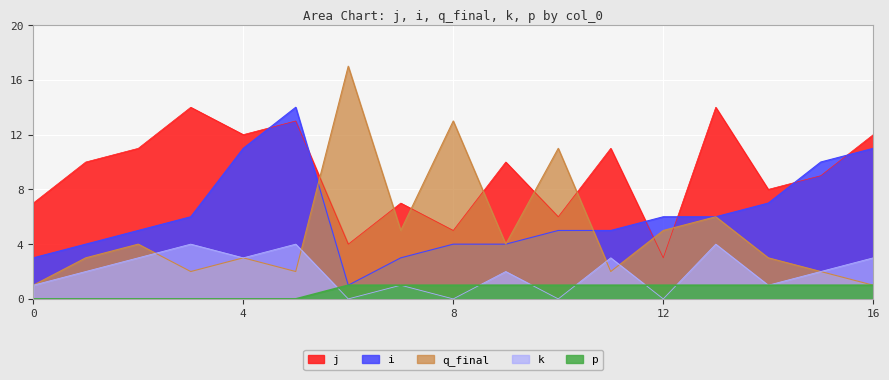

How many times do q_final and i cross each other?

2